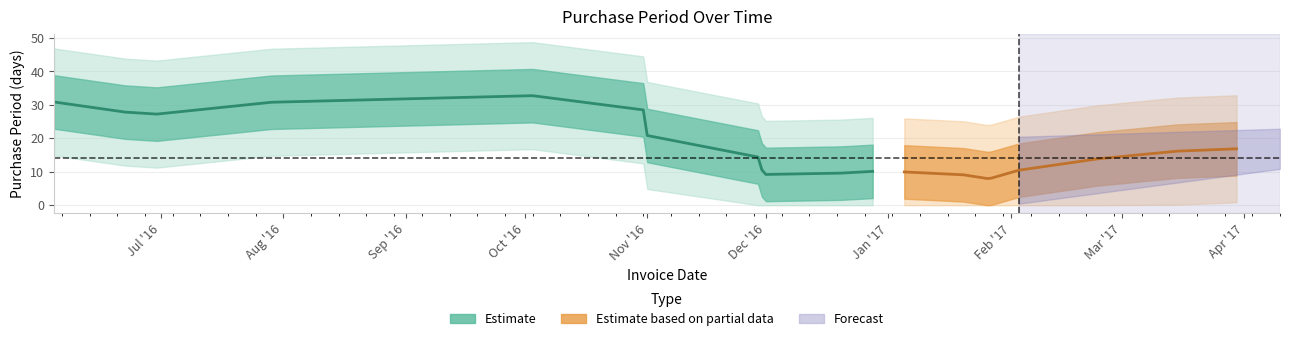

What position from the right is 2016-07-29?

17